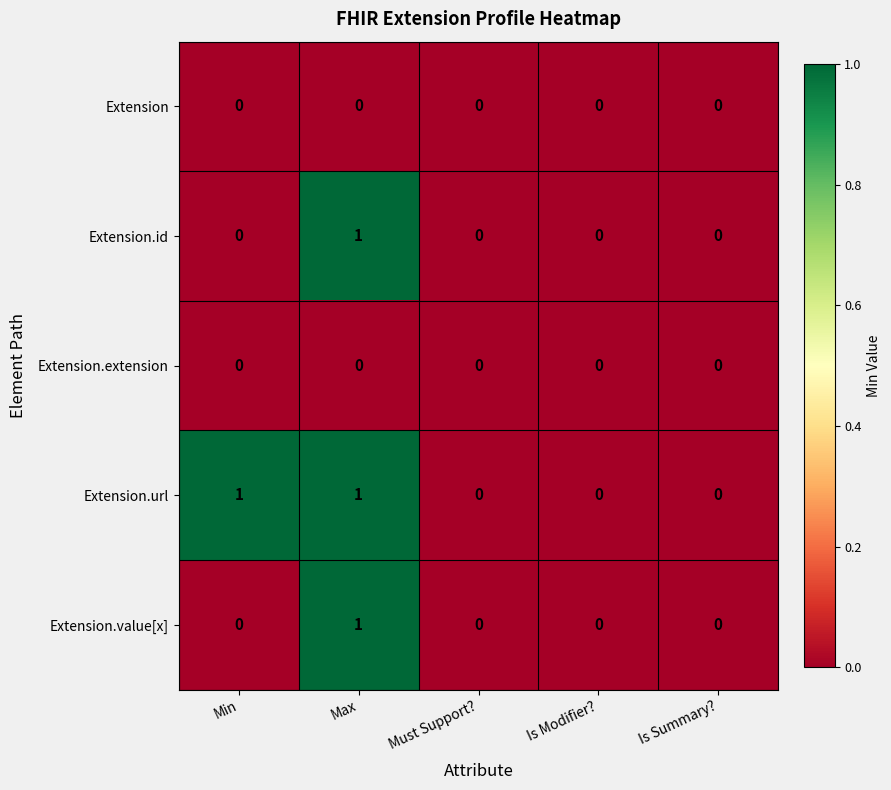

How many categories are shown in the chart?

5